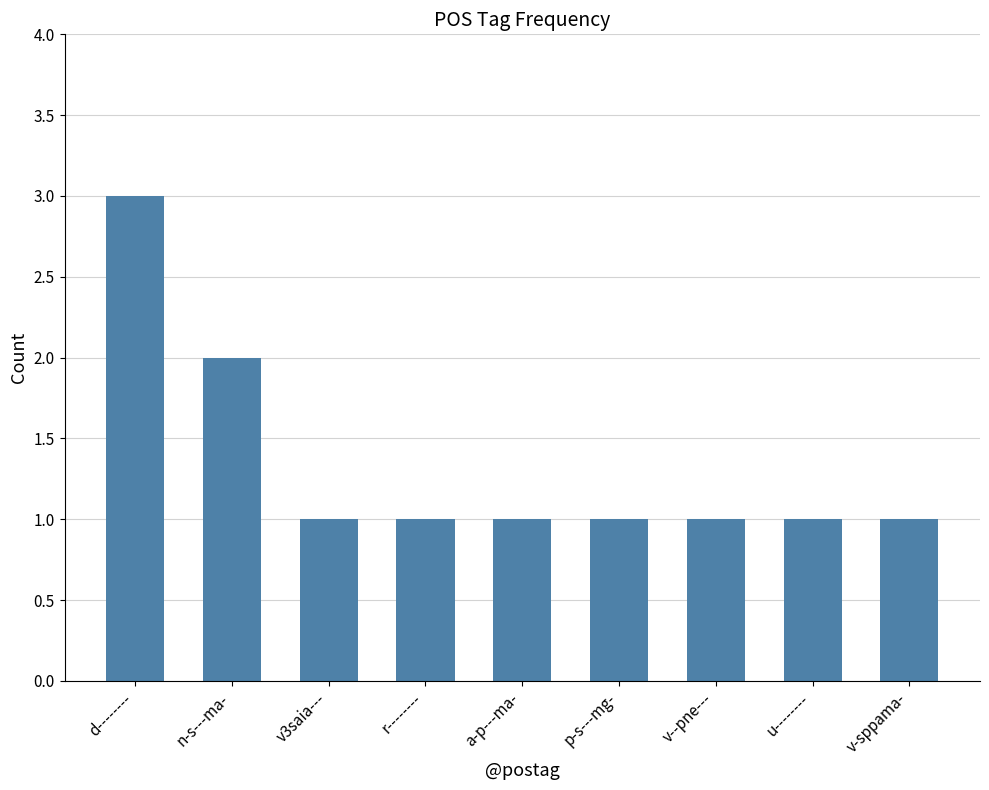

What is the maximum value shown in the chart?

3